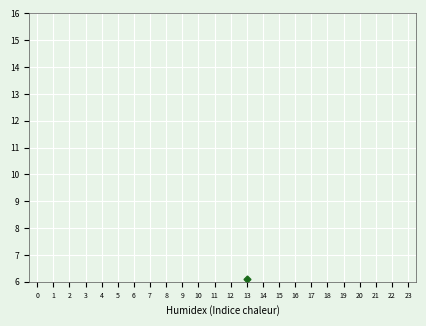

At how many categories does at least one series exceed 1?

24